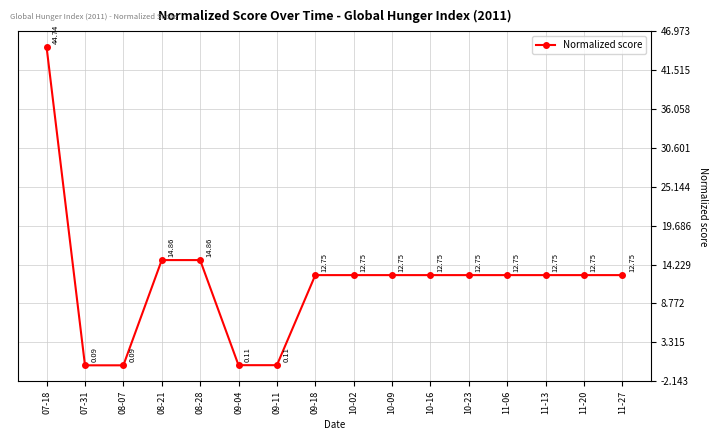

What is the difference between the values at 08-28 and 07-31?

14.8